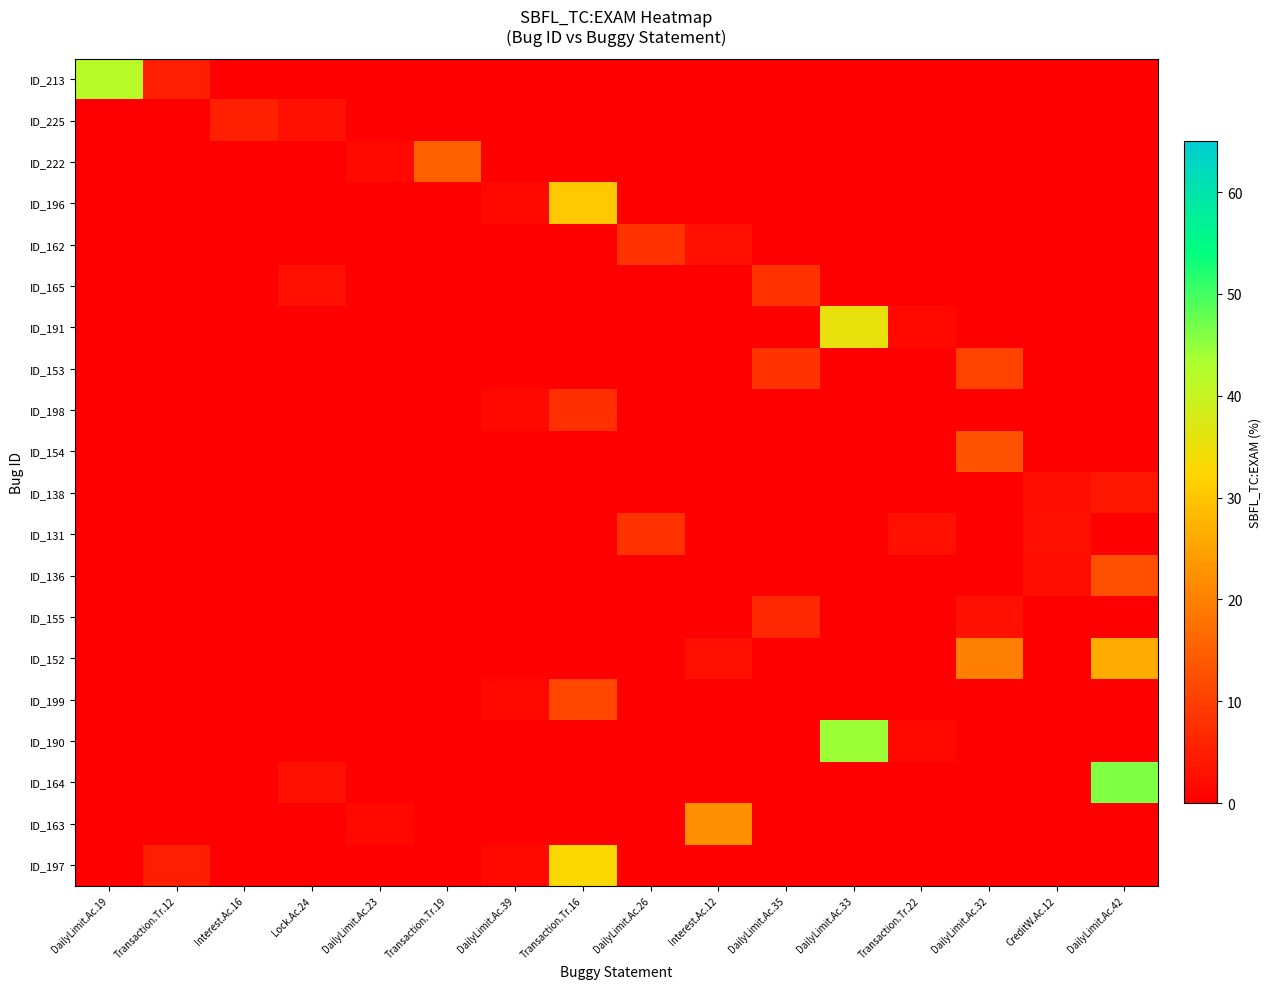

How many series are shown in this chart?

20